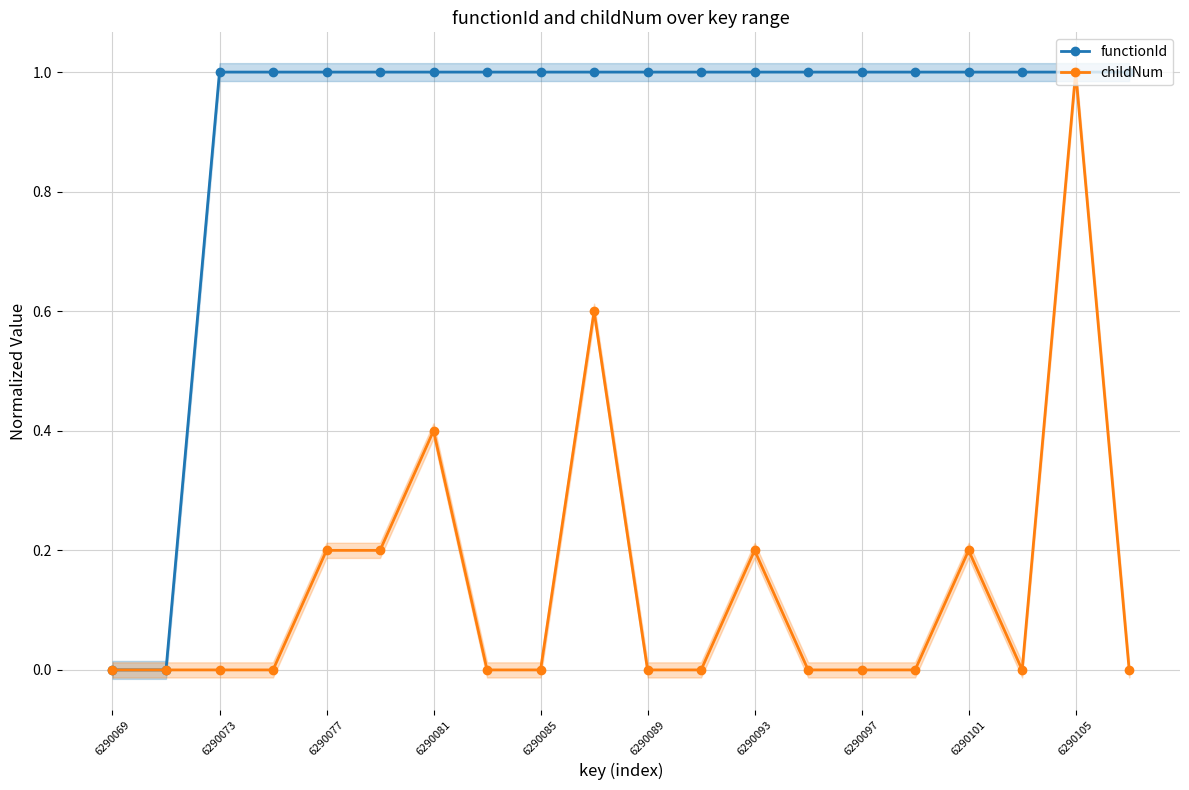

How many lines are shown in the chart?

2